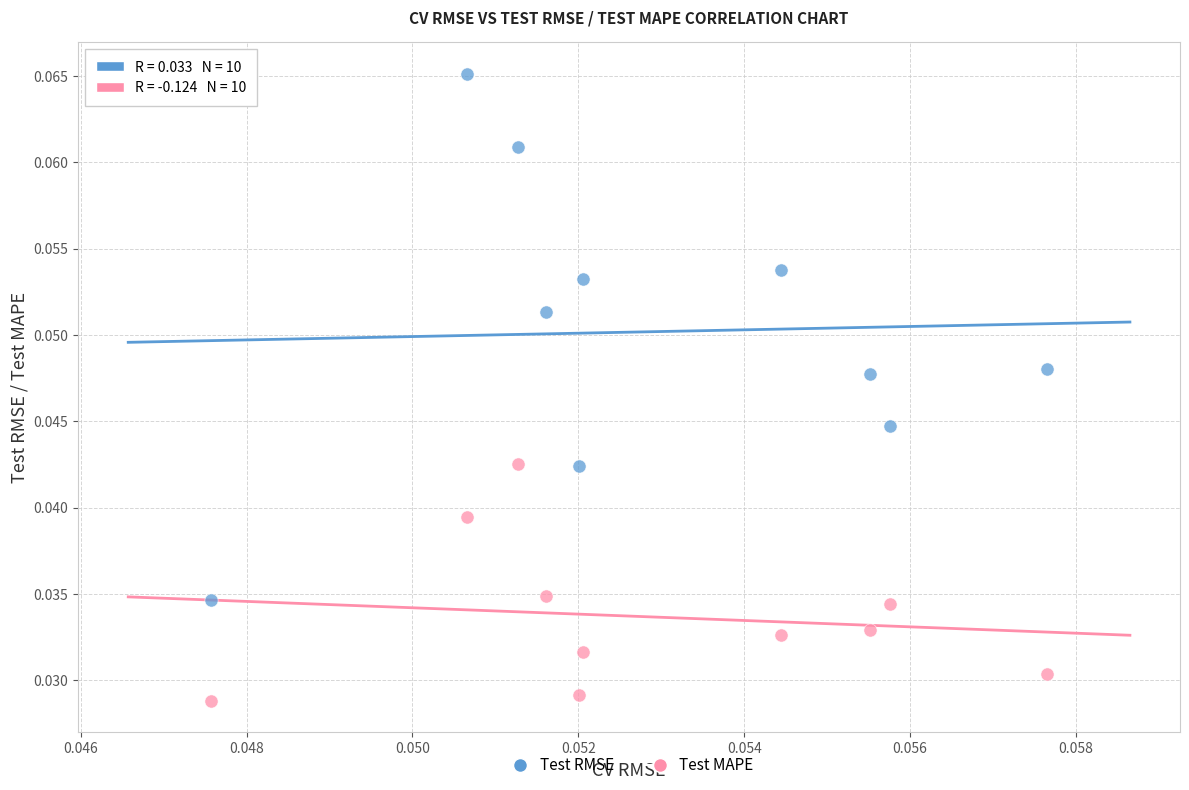

Which series reaches the maximum Y coordinate?

Test RMSE